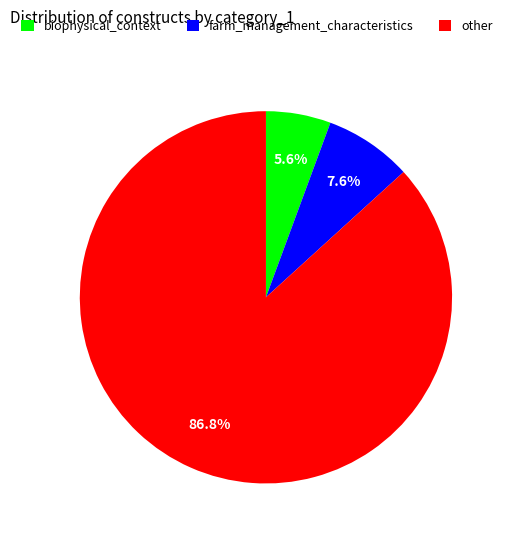

Which has a higher value, biophysical_context or other?

other